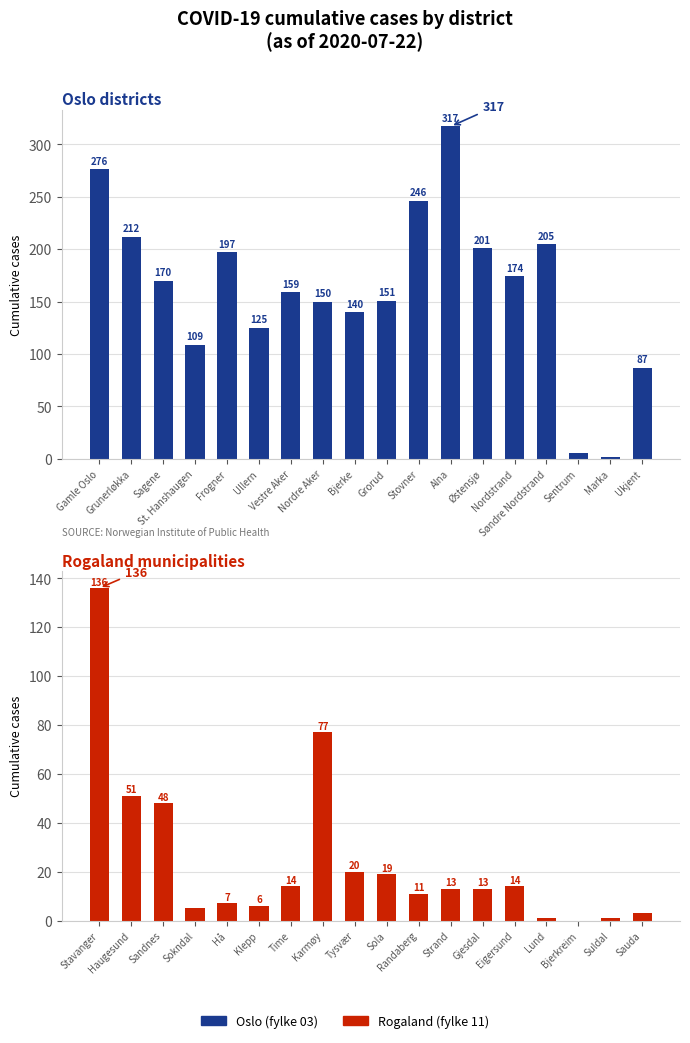

The value of Rogaland at Eigersund is 3. True or false?

False